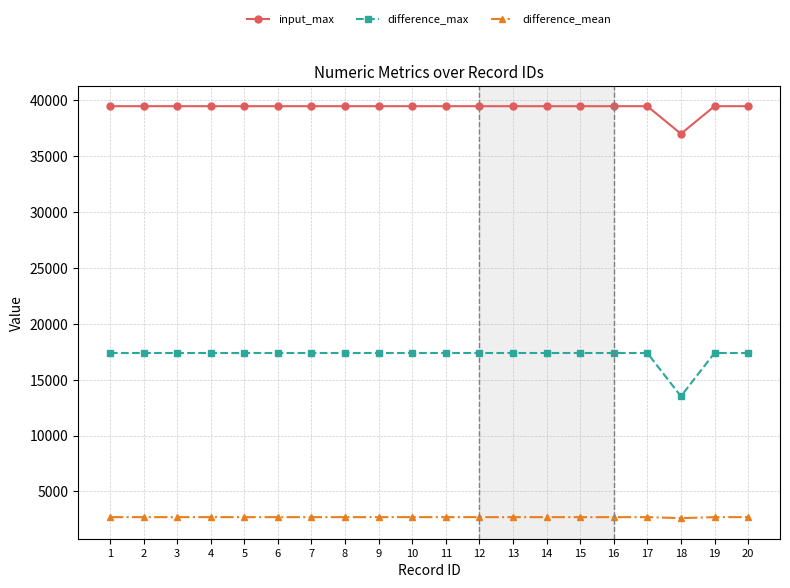

Is this an area chart (filled region under the line)?

No